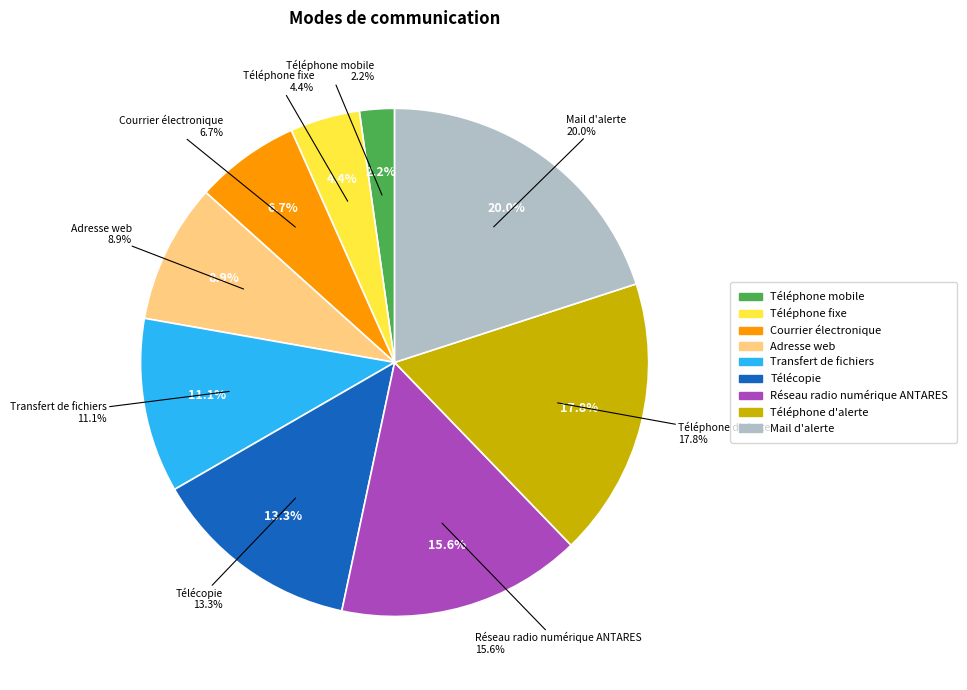

Is there a majority slice in this chart?

No